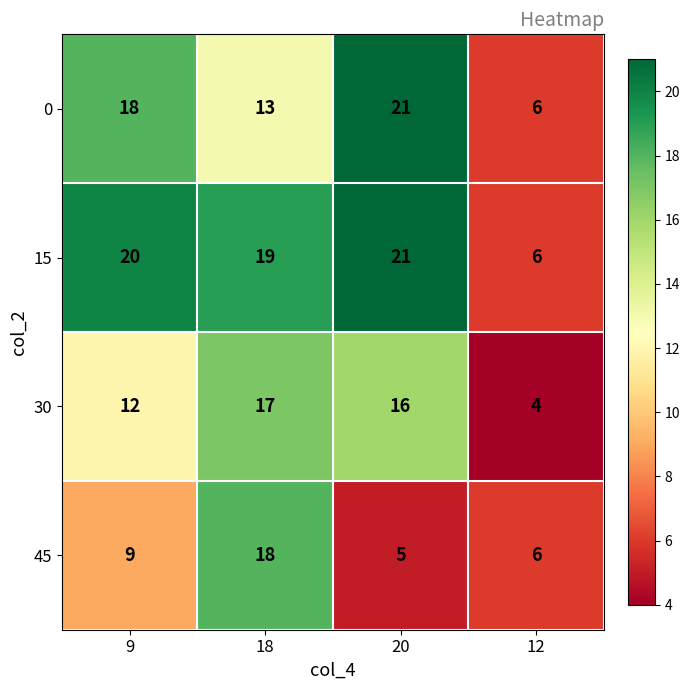

Between 9 and 18, which series saw the biggest shift?

45